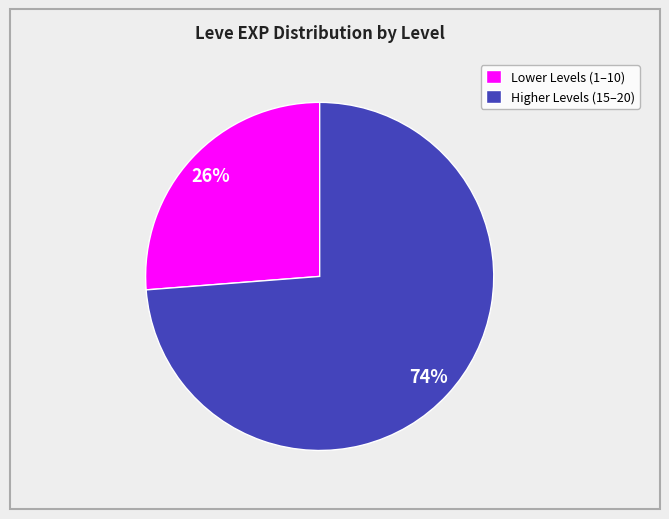

To the nearest percent, what is the combined percentage of Higher Levels (15–20) and Lower Levels (1–10)?

100%